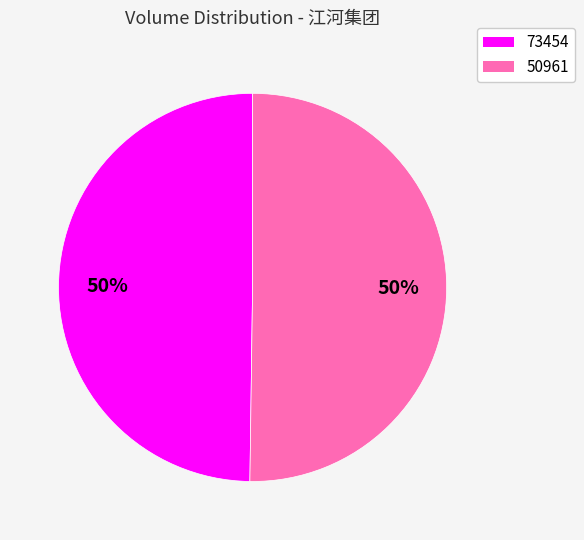

What percentage is the 50961 slice, to the nearest percent?

50%